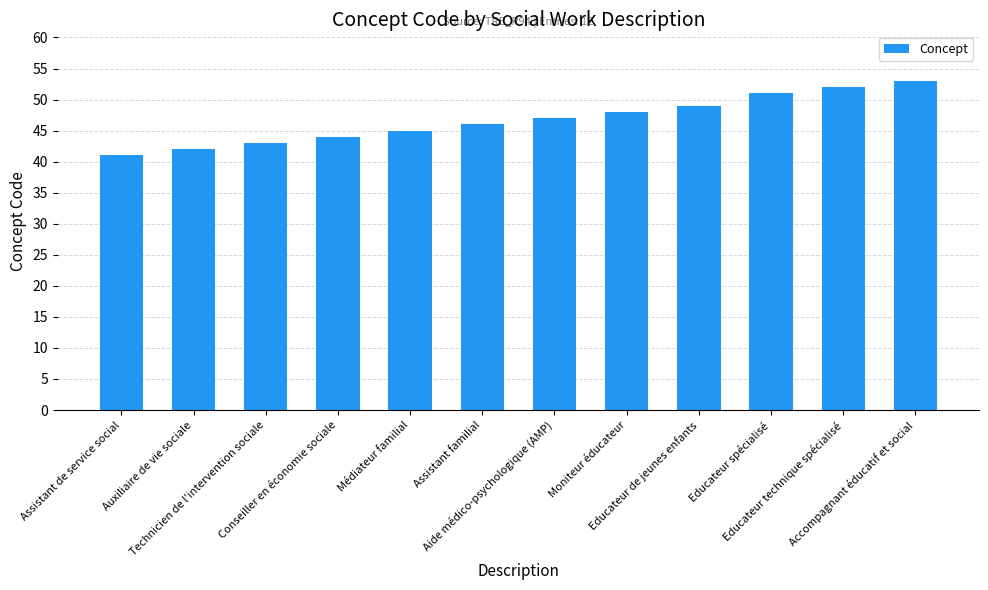

Reading left to right, list all the values displayed in this chart.

41	42	43	44	45	46	47	48	49	51	52	53